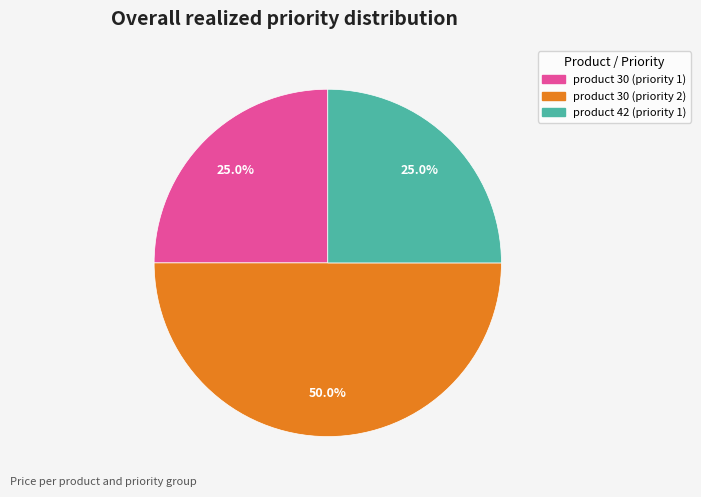

Count the number of slices in the pie.

3